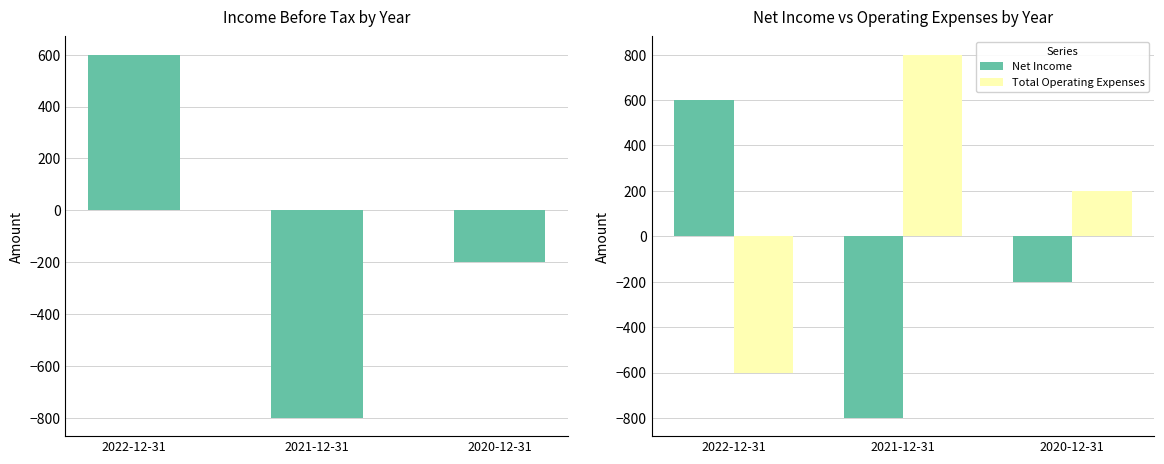

At how many categories does at least one series exceed -611?

3